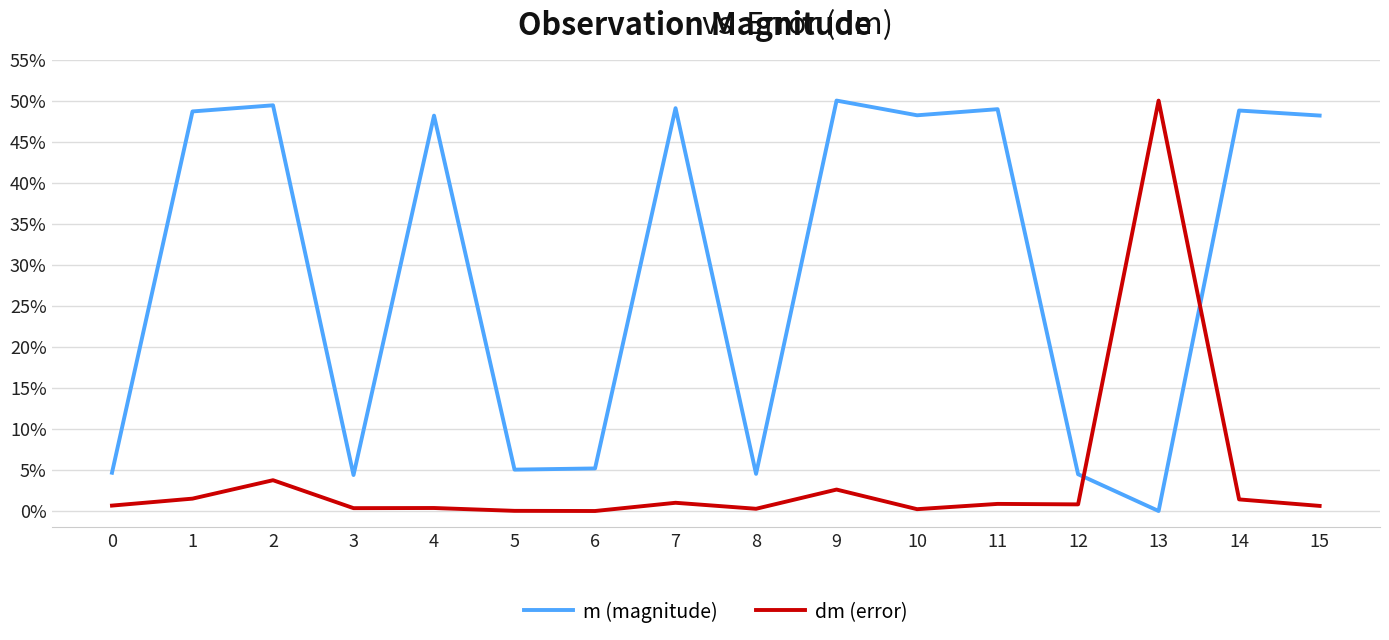

What is the maximum value shown in the chart?

50.0